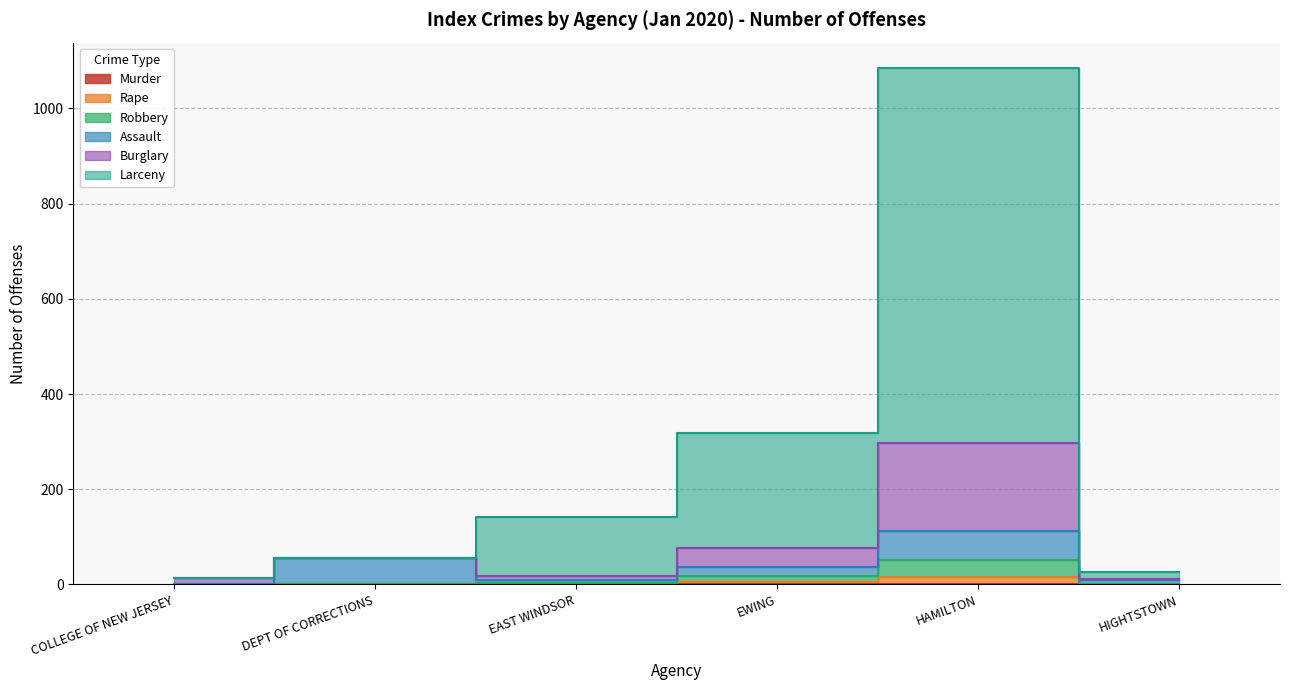

True or false: Rape has a value of 2 at EAST WINDSOR.

True